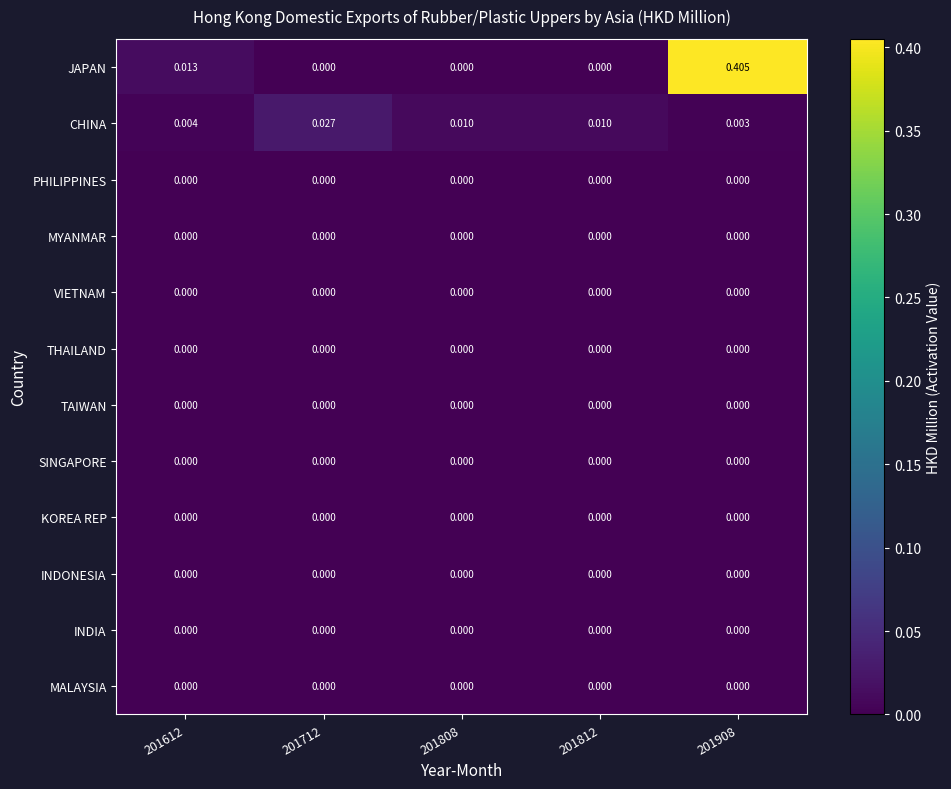

Which series has the widest spread of values?

JAPAN